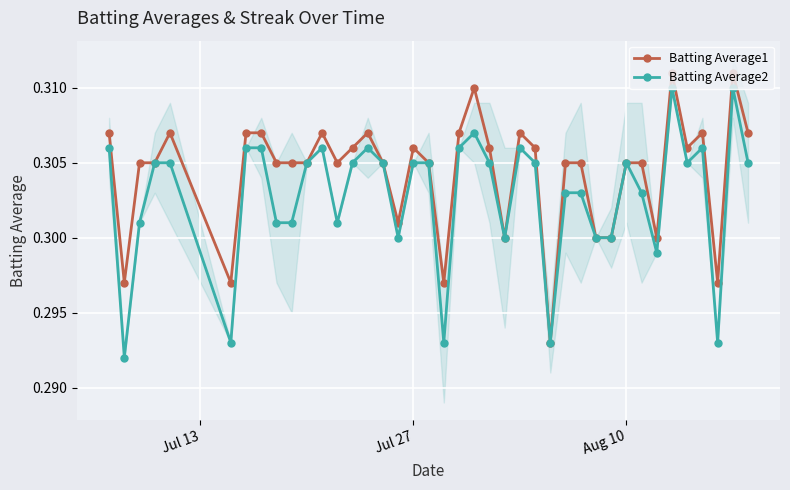

True or false: Batting Average1 has more than 0 points higher than both neighbors.

True